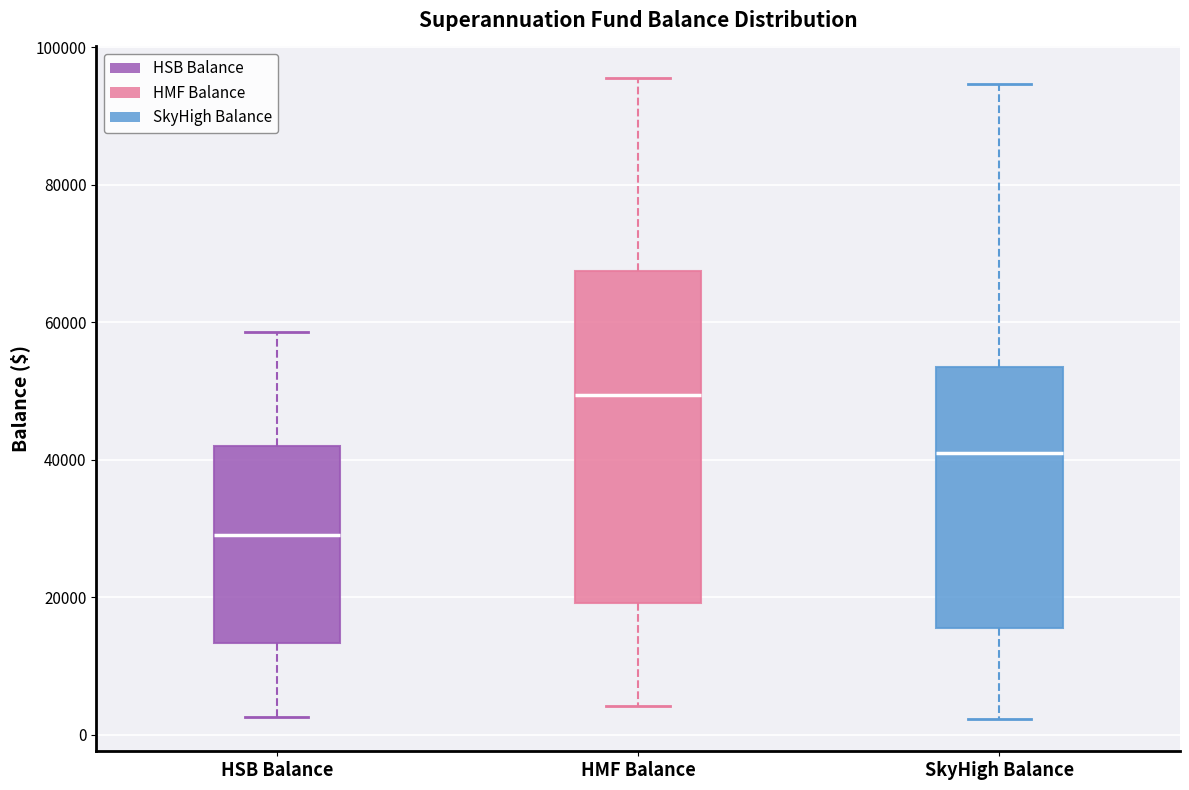

Comparing the boxes themselves (not the whiskers), which one is the tallest?

HMF Balance